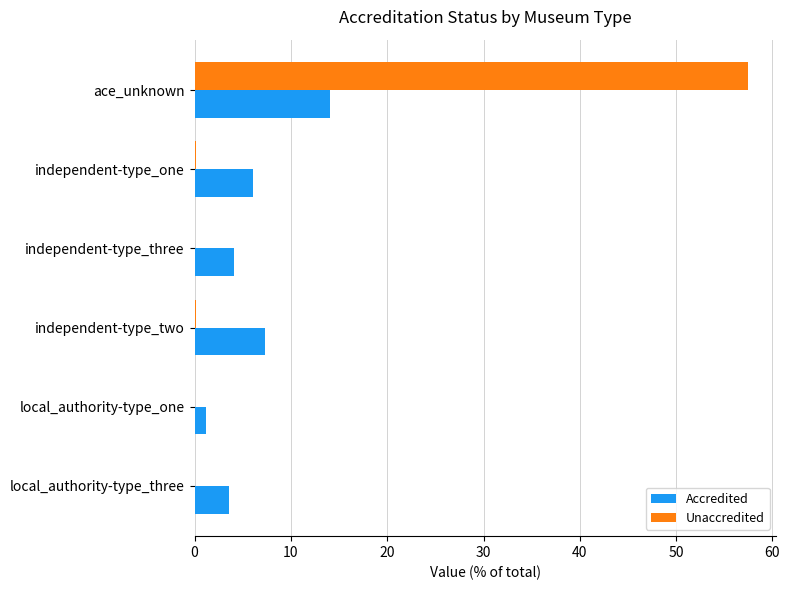

Which series changed the most between independent-type_one and local_authority-type_one?

Accredited